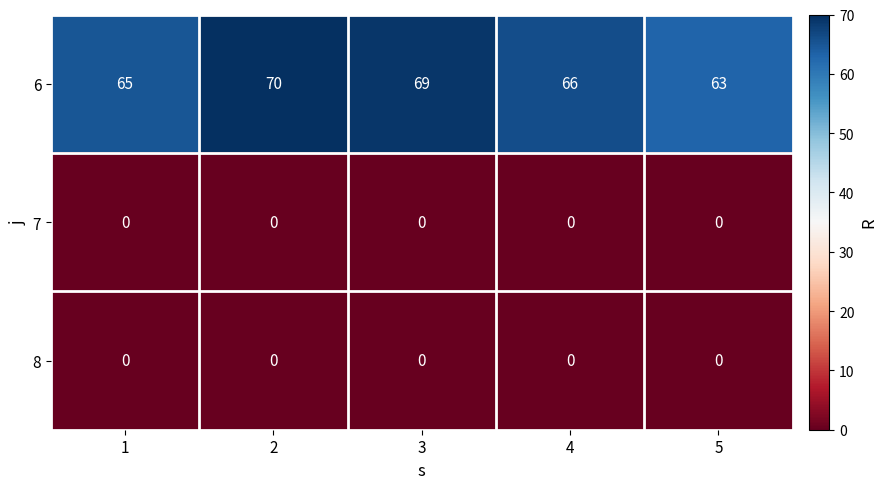

The value of 6 at 3 is 121. True or false?

False